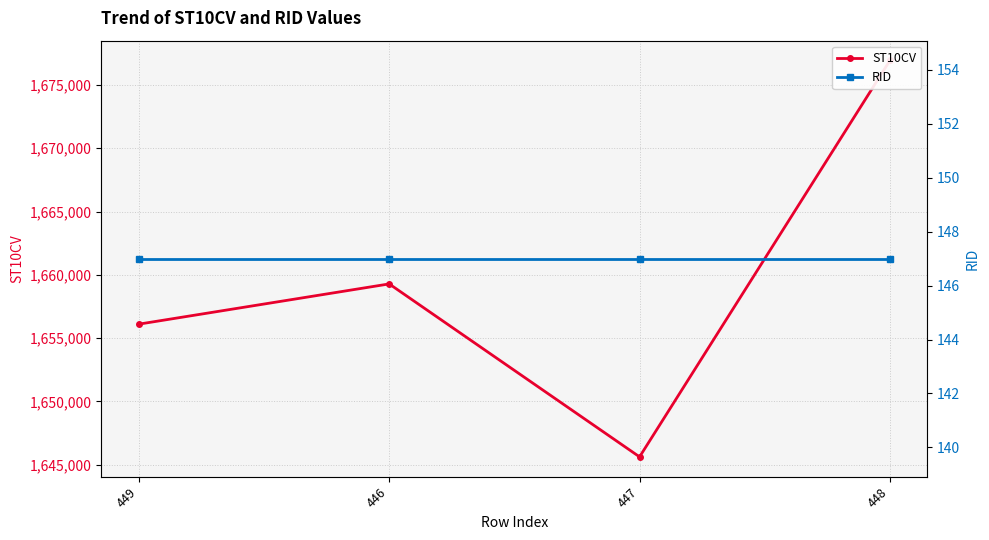

Is it true that ST10CV equals 1656100 at 449?

True